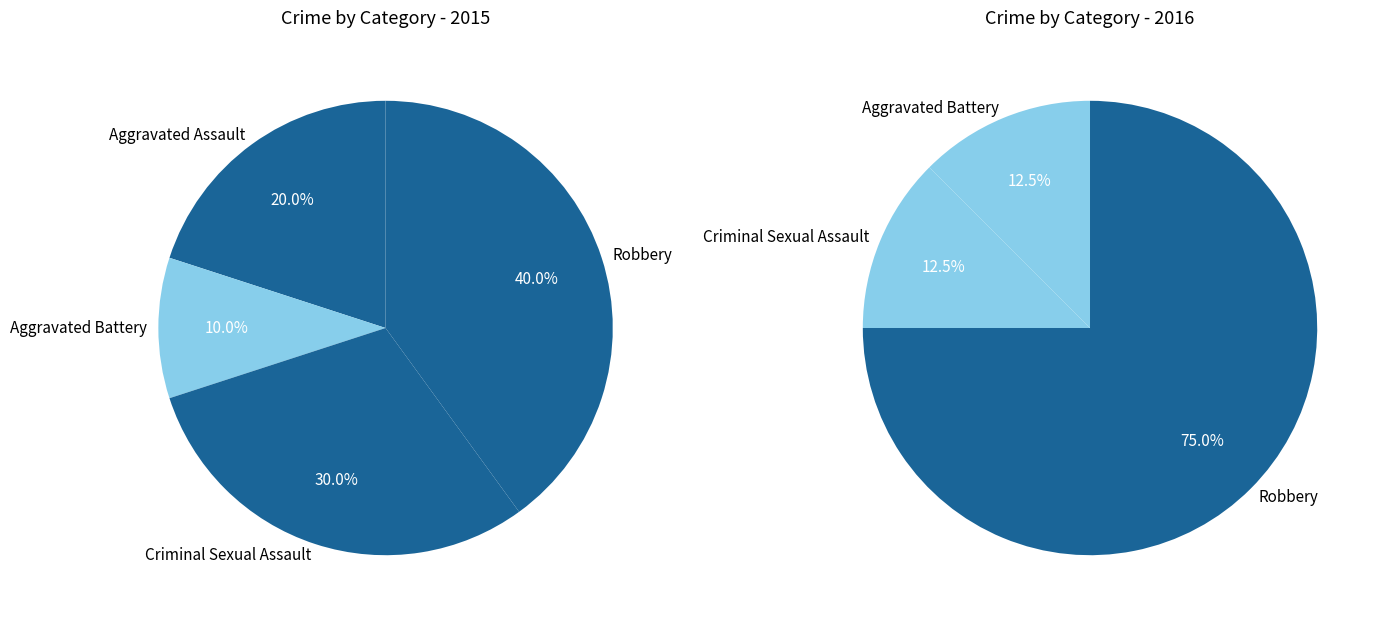

What is the largest slice in the pie chart?

Robbery